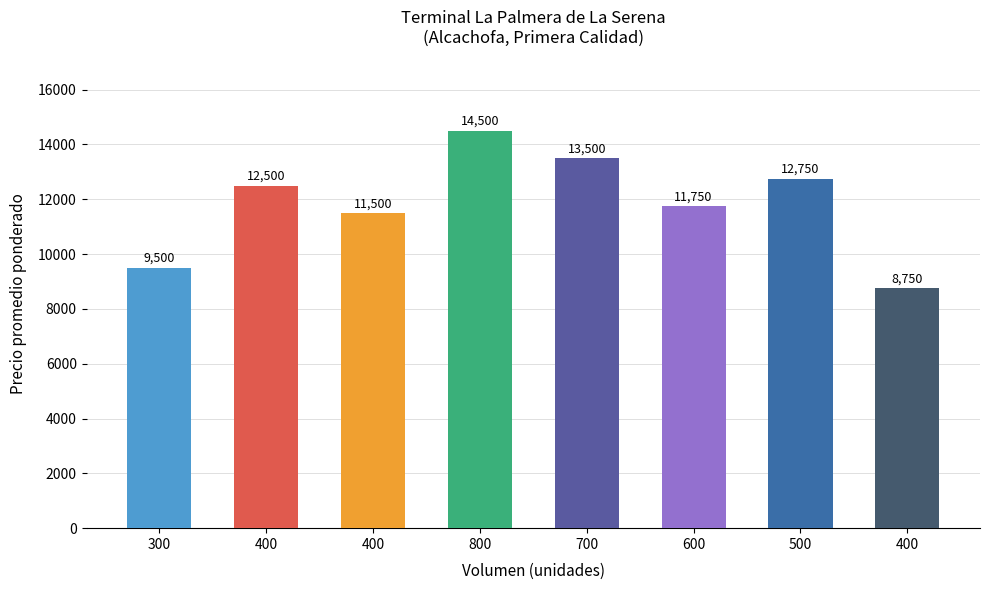

What is the change in value from 800 to 400?

-5750